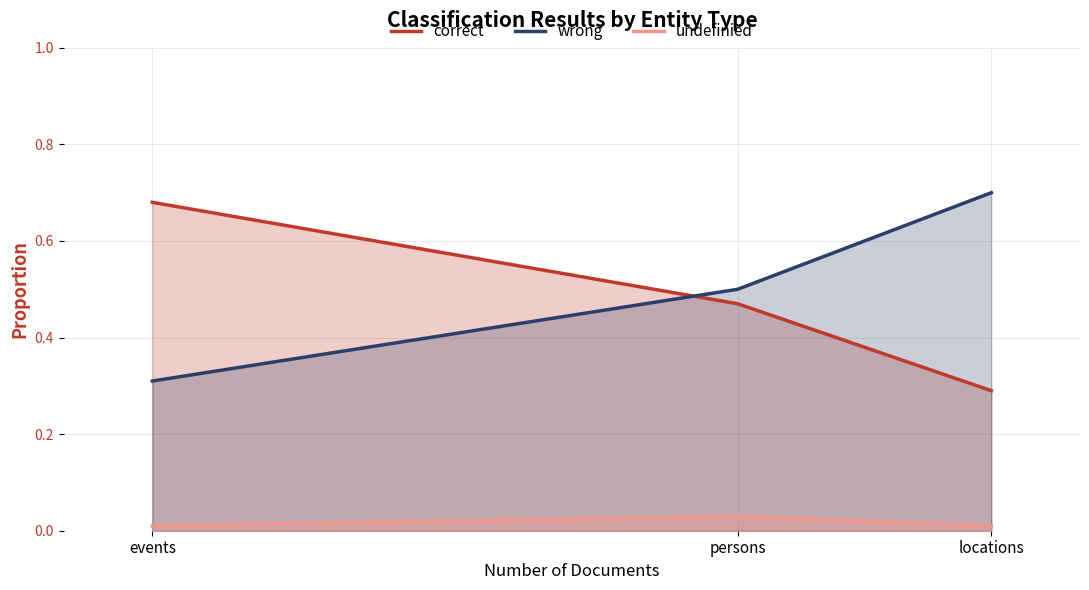

At which category is the sum across all series the highest?

events